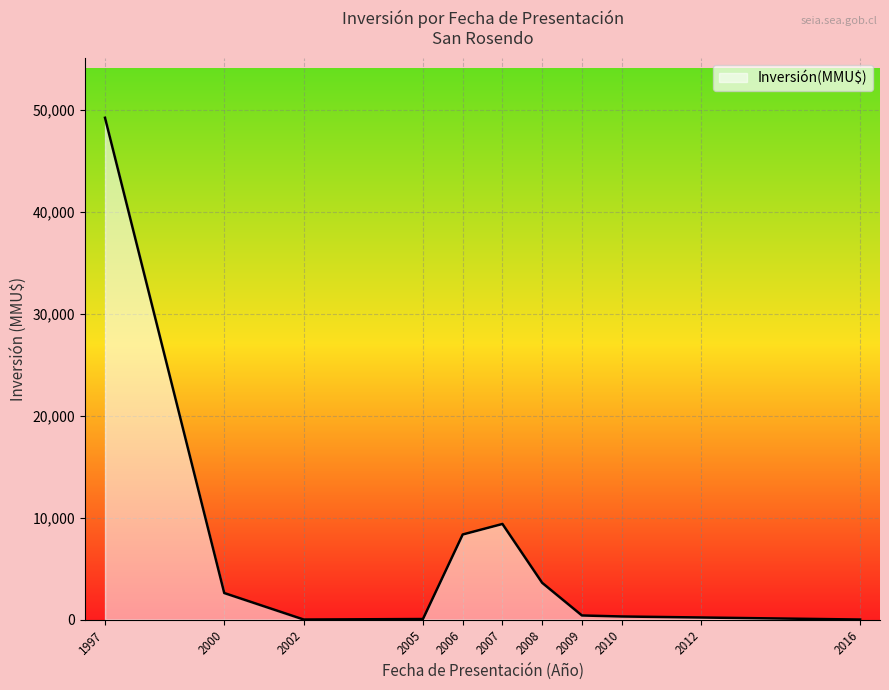

What is the change in value from 2002 to 2007?

+9374